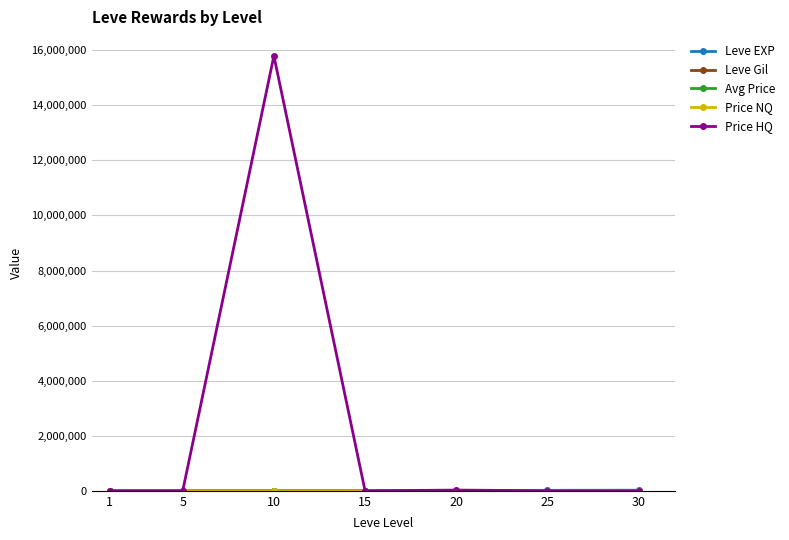

Which series has the widest spread of values?

Price HQ